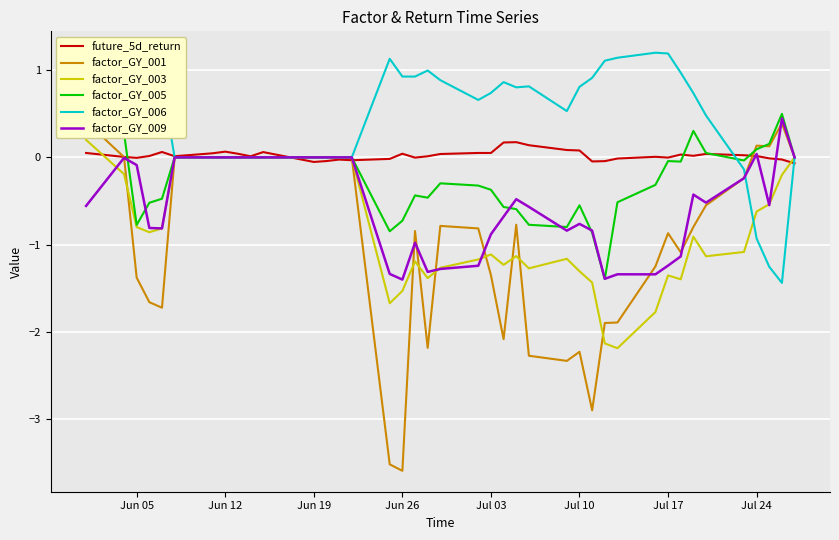

Is it true that factor_GY_003 equals -1.6 at Jun 12?

False